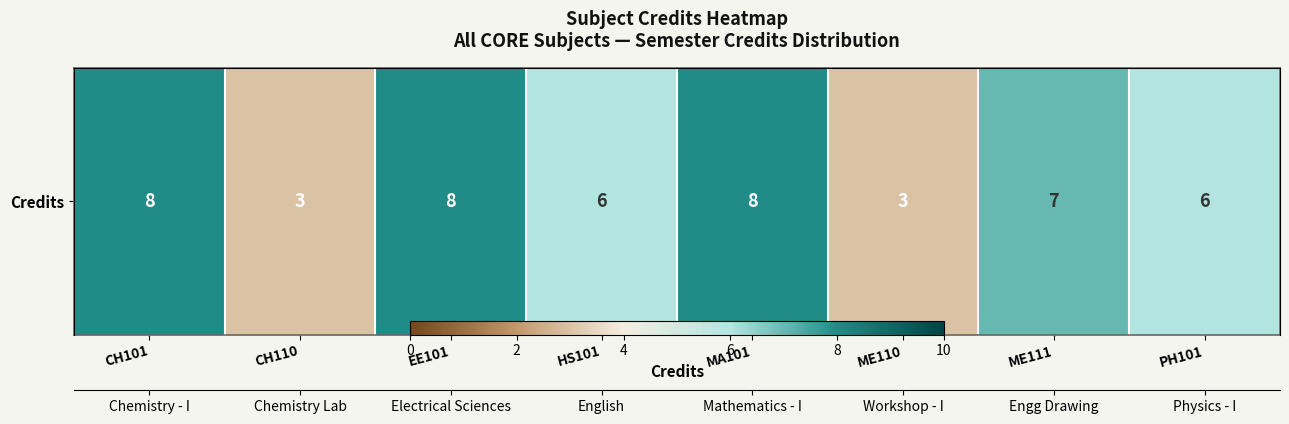

What value does the data have at HS101?

6